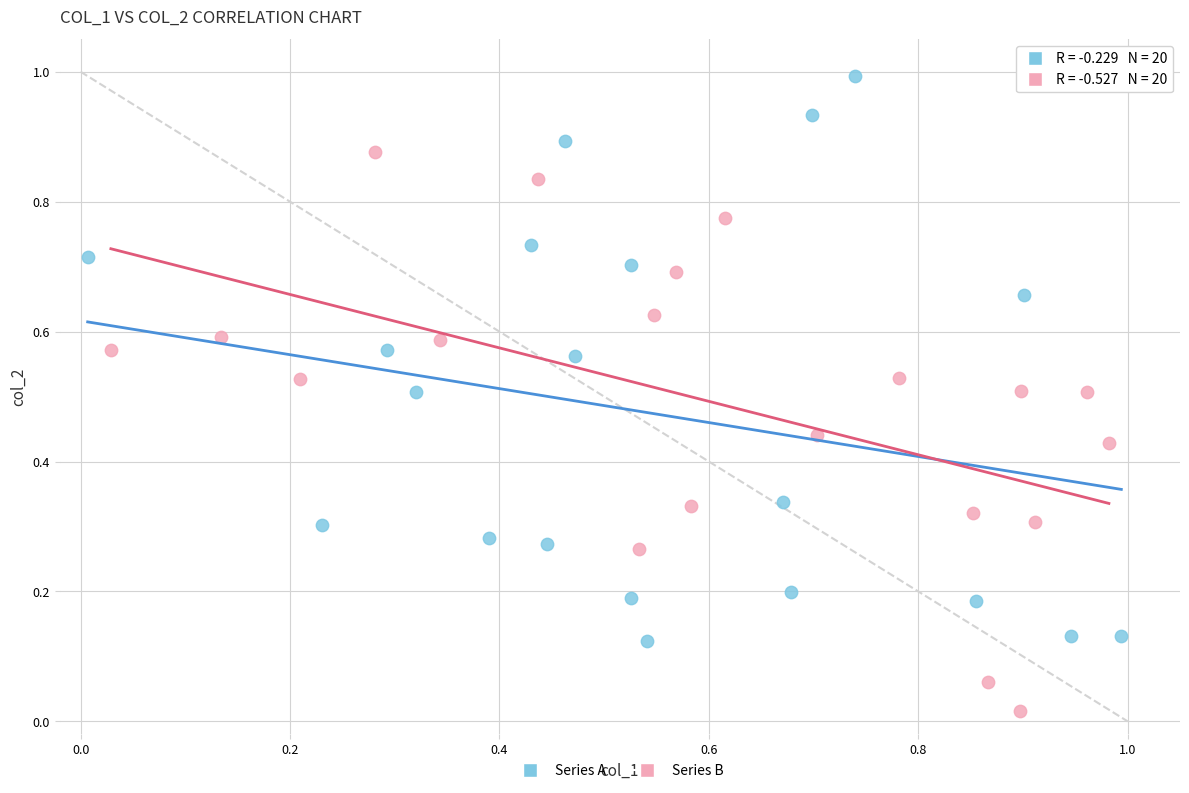

Which series contains the lowest Y value?

Series B